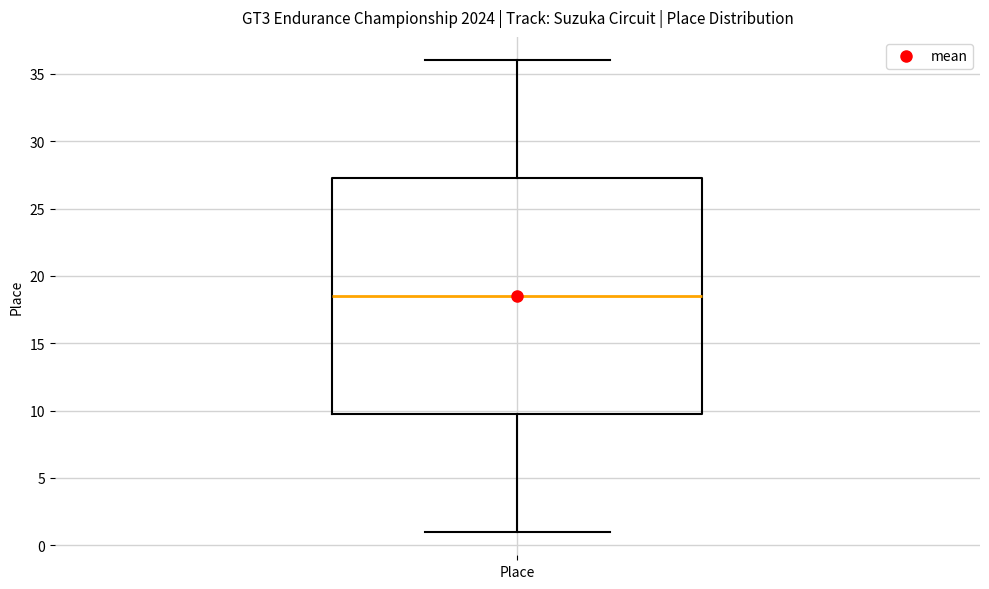

Where does the upper whisker of the box for Place end on the y-axis? The values are not printed on the chart, so give them approximately, as read against the axis.

36.0